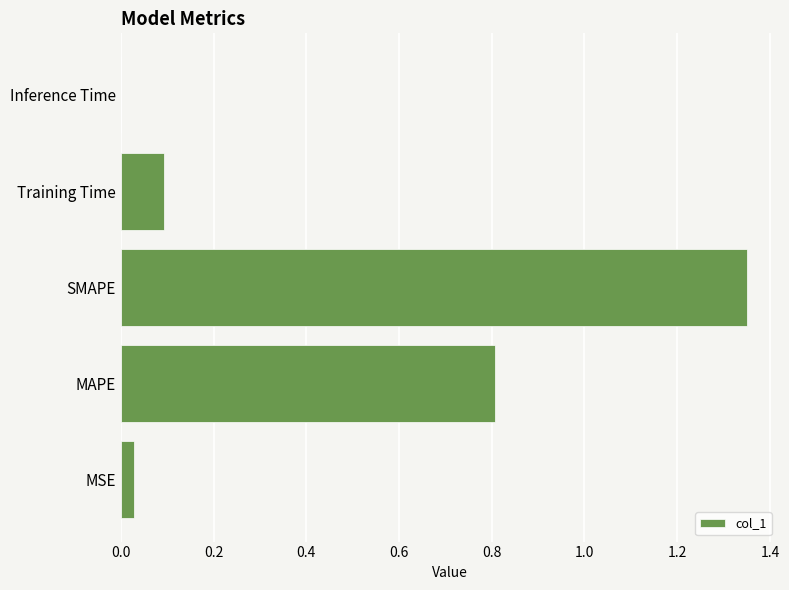

The value at MSE is 0.0. True or false?

True